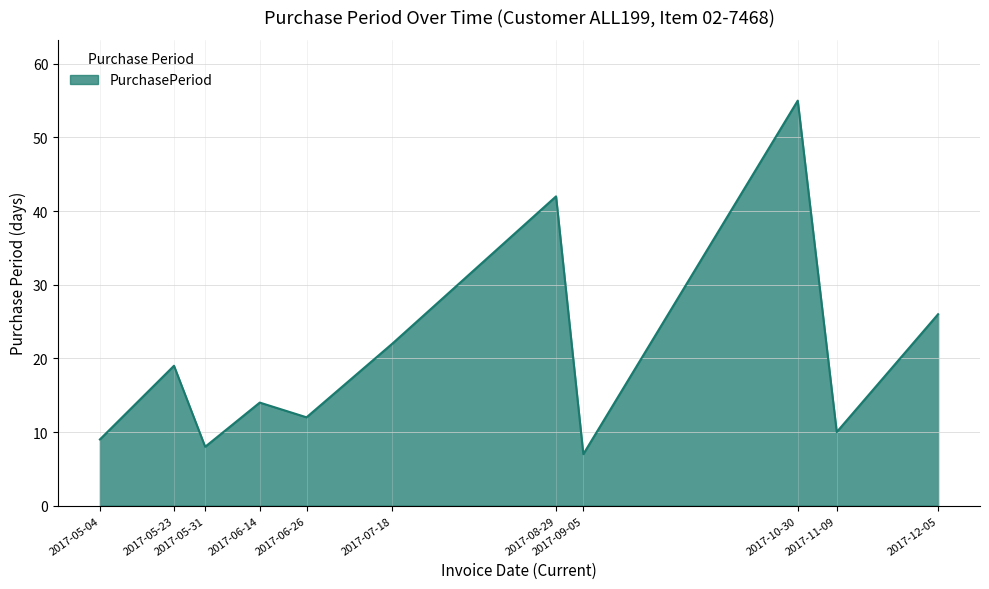

Reading right to left, what are all the values shown in this chart?

2017-12-05=26	2017-11-09=10	2017-10-30=55	2017-09-05=7	2017-08-29=42	2017-07-18=22	2017-06-26=12	2017-06-14=14	2017-05-31=8	2017-05-23=19	2017-05-04=9